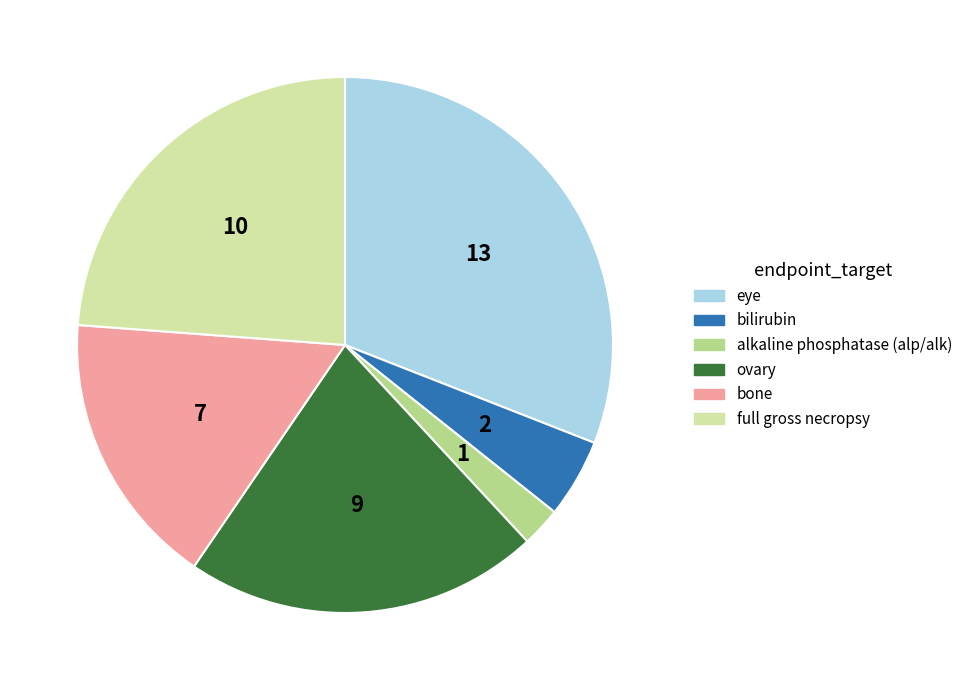

Rank the categories by value from lowest to highest.

alkaline phosphatase (alp/alk), bilirubin, bone, ovary, full gross necropsy, eye